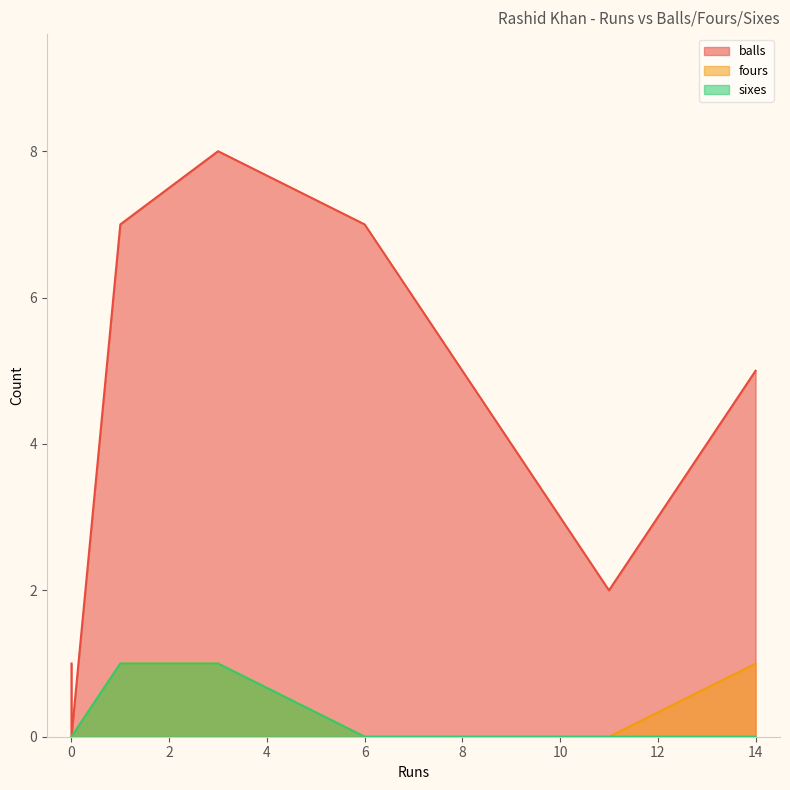

True or false: sixes has a value of 1 at 3.

True